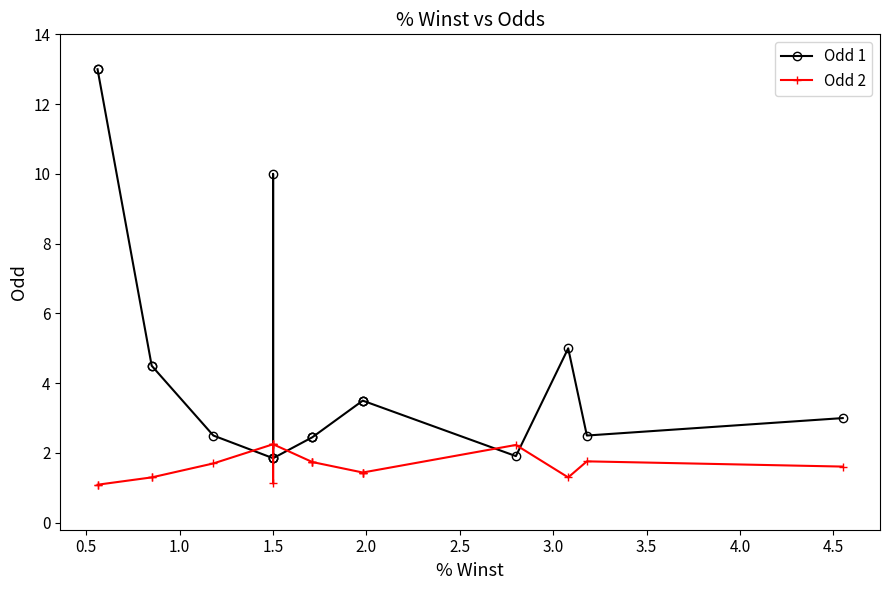

Does the chart have visible grid lines?

No